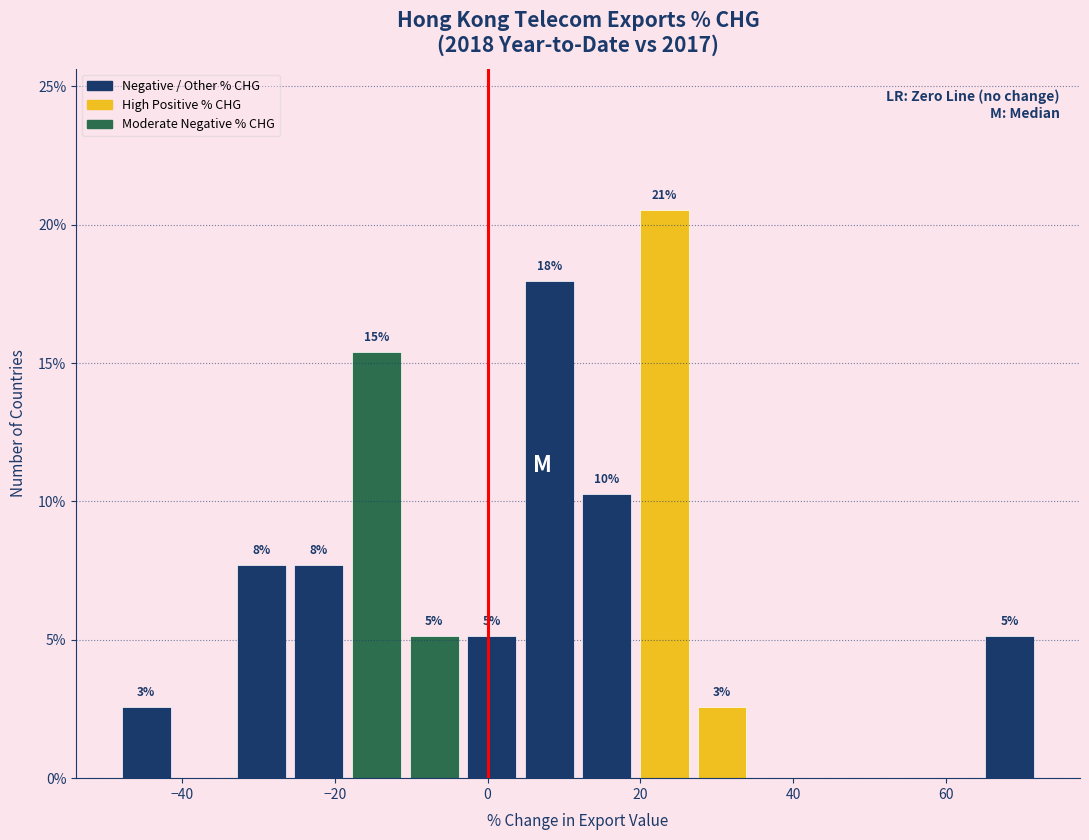

Around what value on the x-axis is the tallest bar? Give the approximate position of its centre, as read against the axis.

24